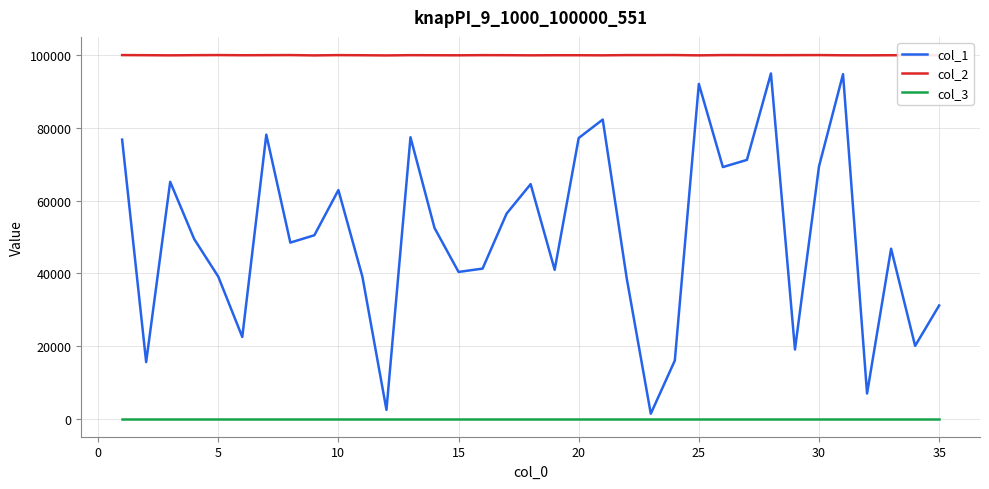

What is the greatest value displayed?

100100